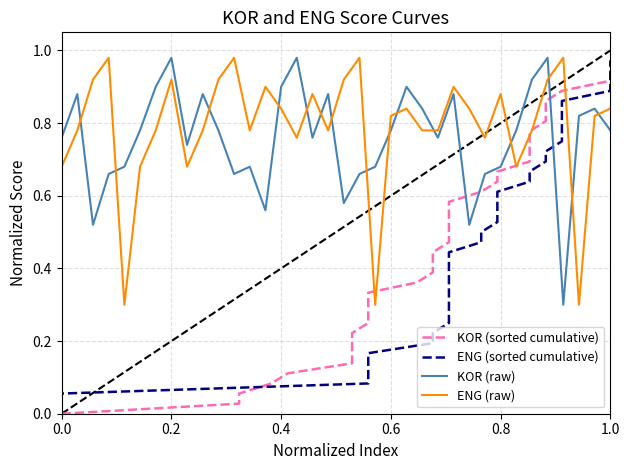

Which series ends up on top after the final intersection of ENG (raw) and KOR (raw)?

ENG (raw)